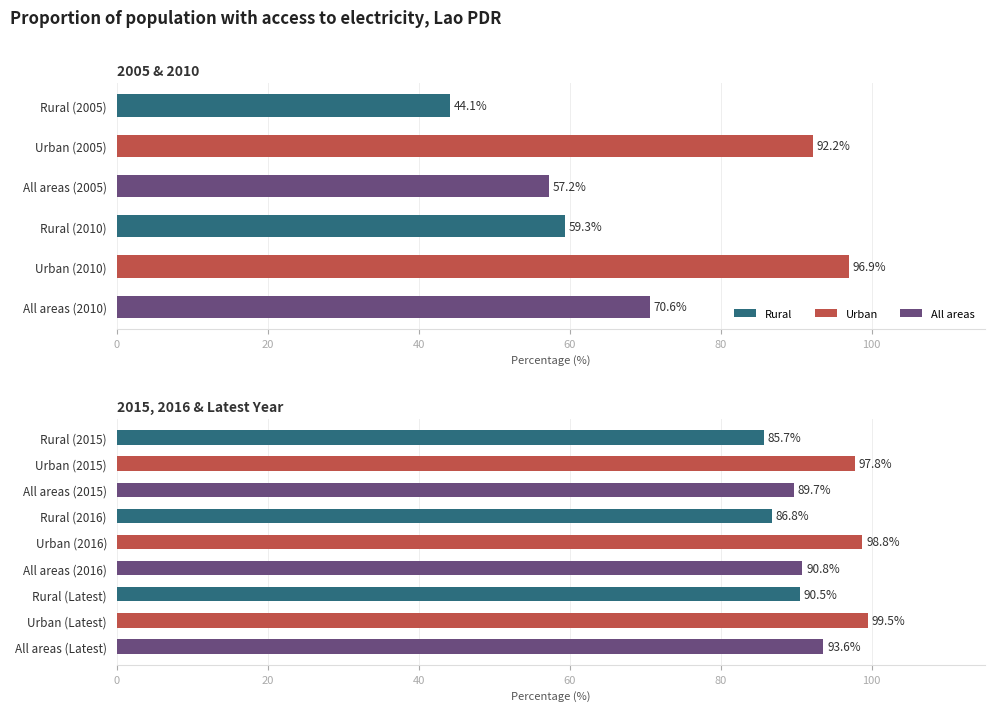

What is the difference between the highest and lowest values at value_2015?

12.1